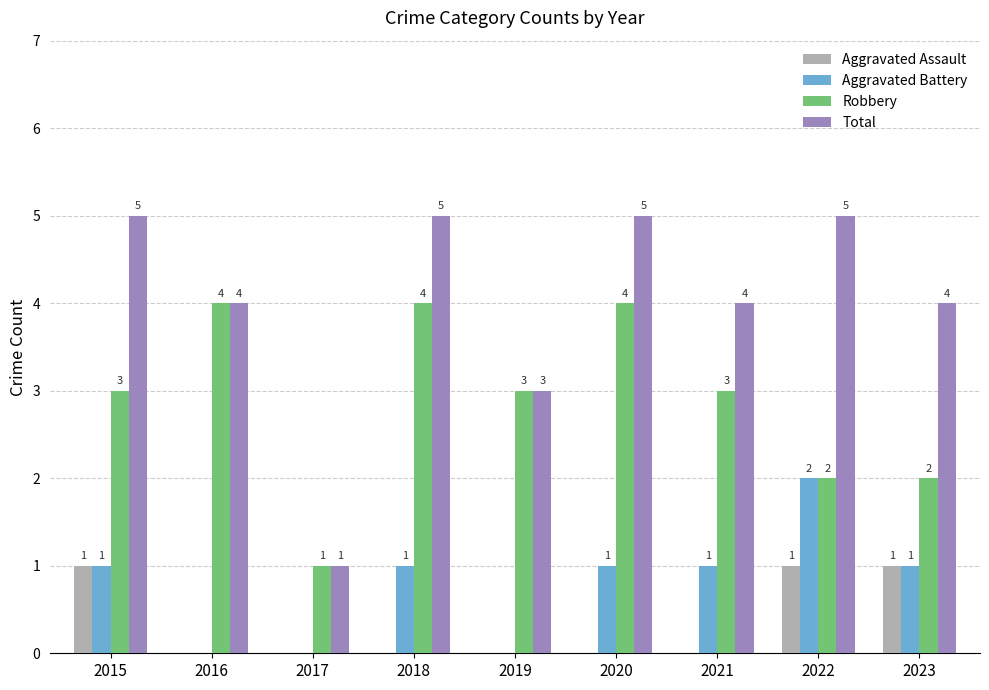

What is the greatest value displayed?

5